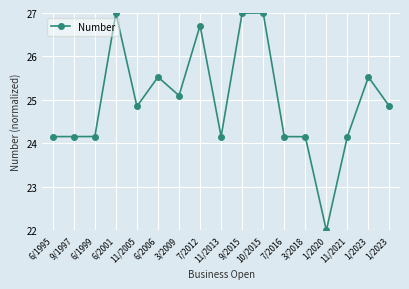

How many values are below 24?

1